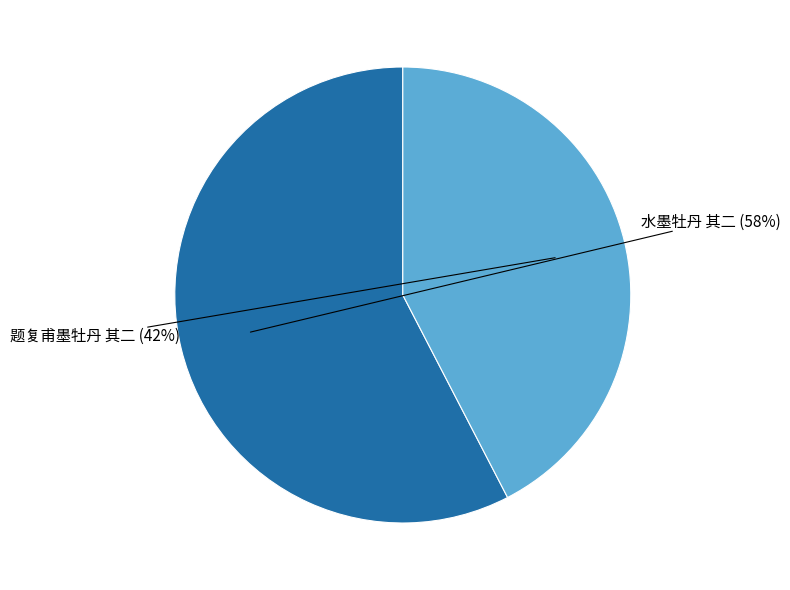

How many segments does this pie chart have?

2